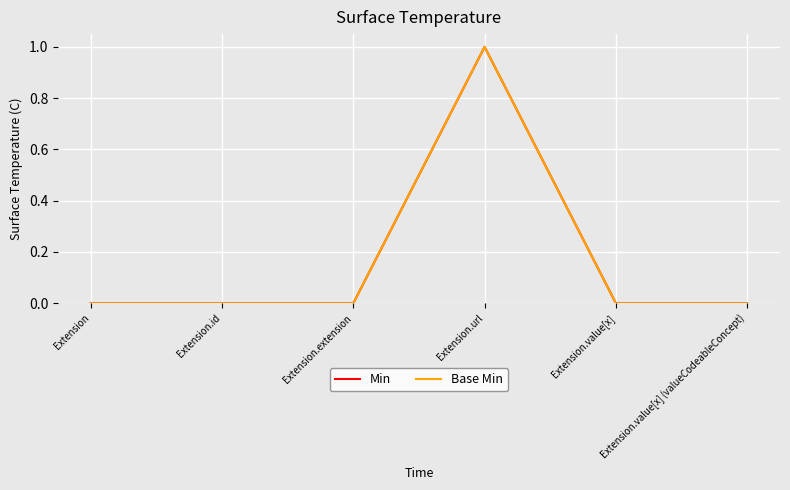

At how many categories does at least one series exceed 0?

1